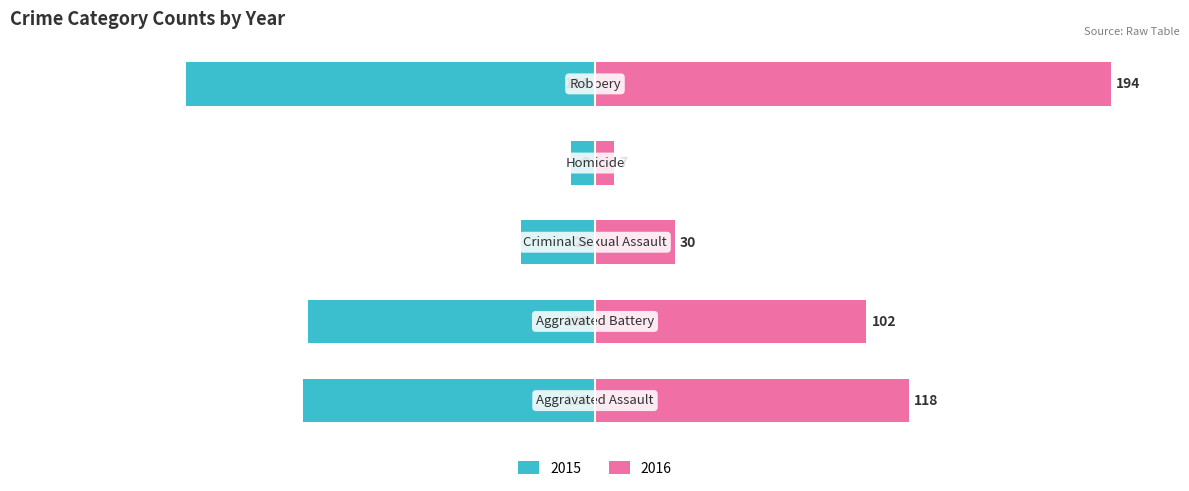

The value of 2018 at Aggravated Assault is 52. True or false?

False